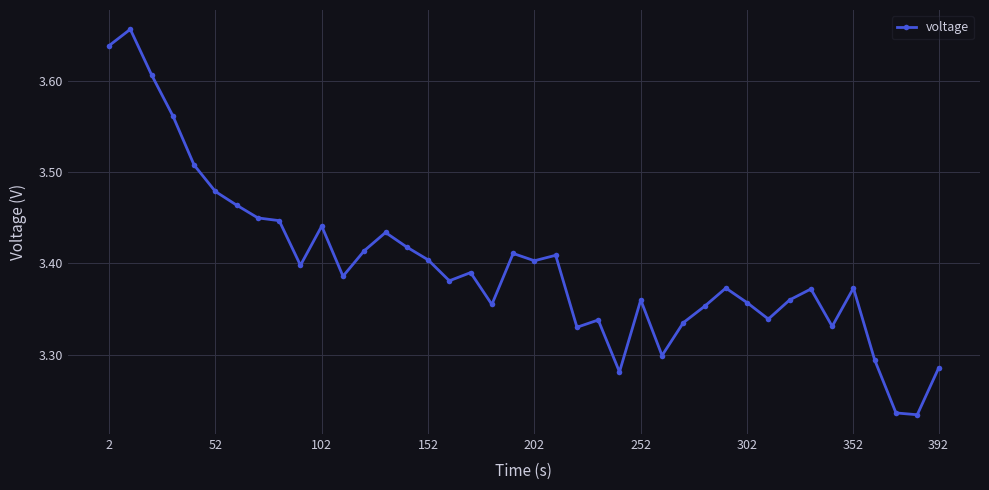

True or false: there are more than 2 points higher than both neighbors.

True